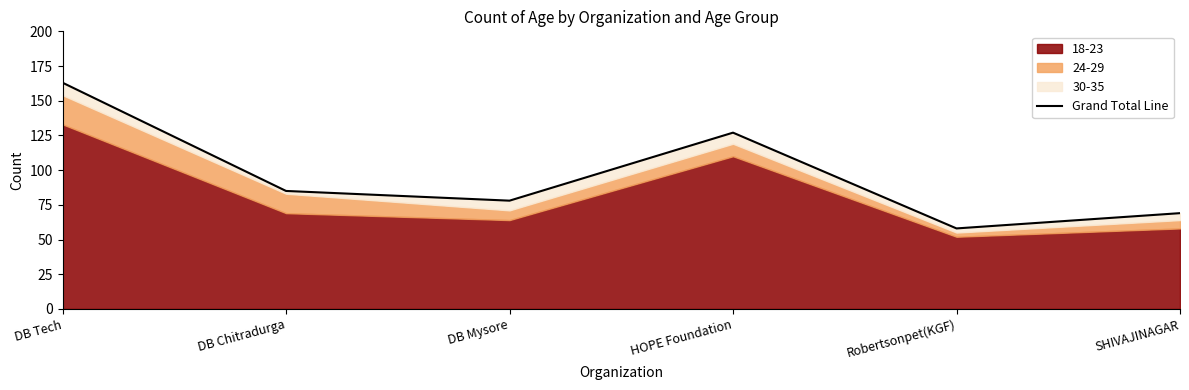

List the labels in order of value, largest first.

DB Tech, HOPE Foundation, DB Chitradurga, DB Mysore, SHIVAJINAGAR, Robertsonpet(KGF)